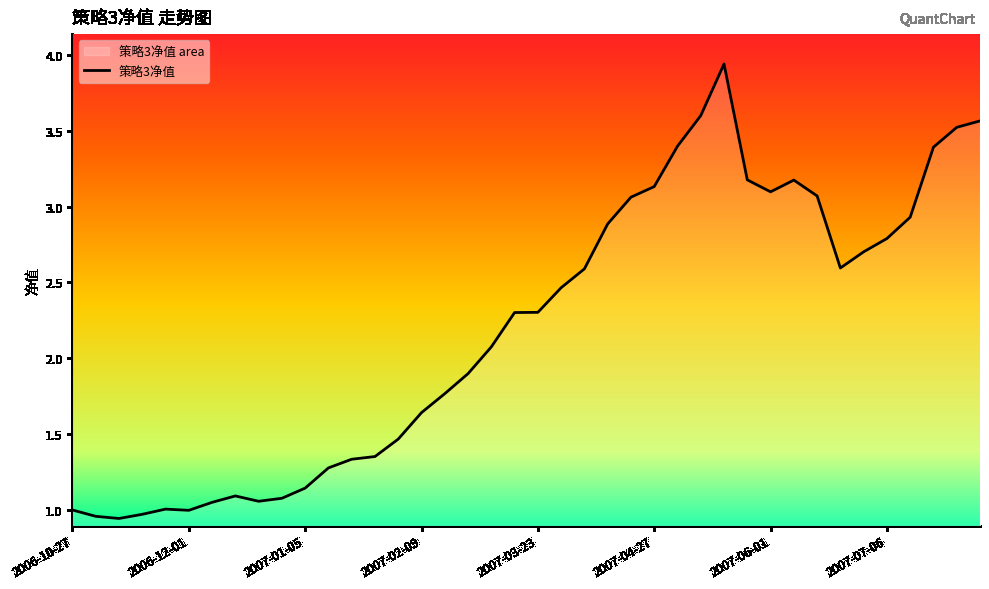

True or false: the data shows 3.5 at 38.

True